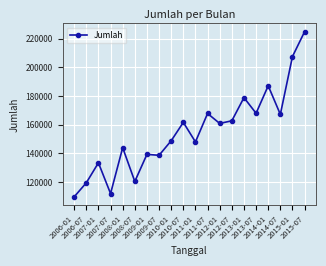

How many lines are shown in the chart?

1